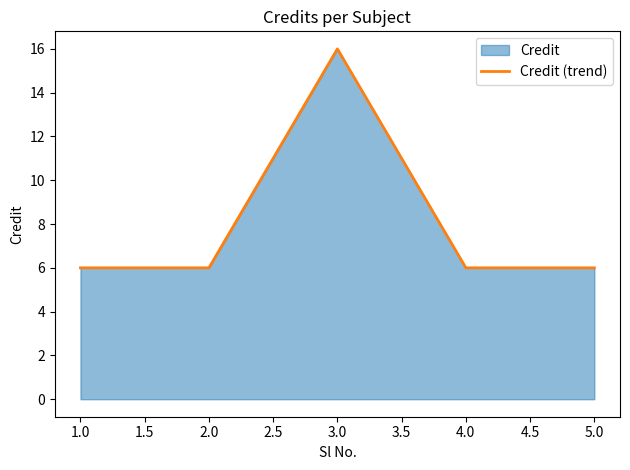

Reading left to right, extract all data points from this chart.

1.0=6	2.0=6	3.0=16	4.0=6	5.0=6